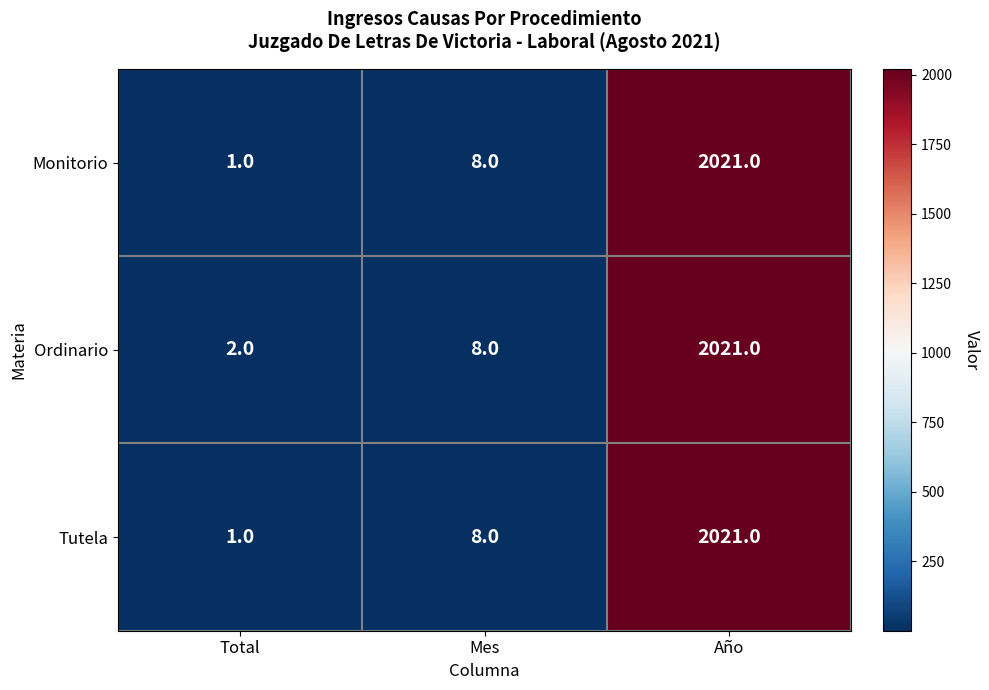

What is the sum of the Tutela values at Mes and Total?

9